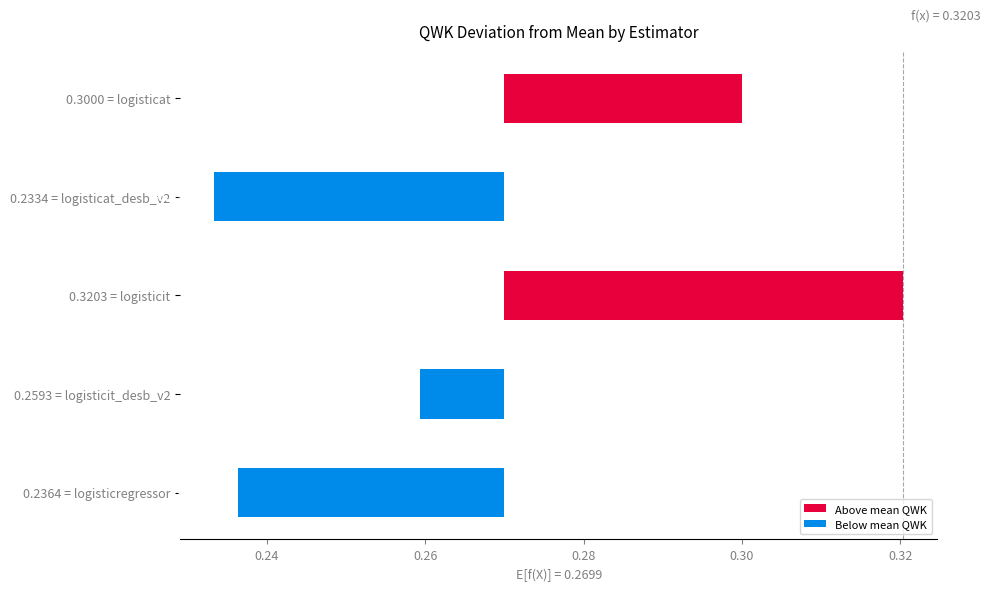

Is the value of 1-off at logisticit greater than the value of QWK at logisticit_desb_v2?

No